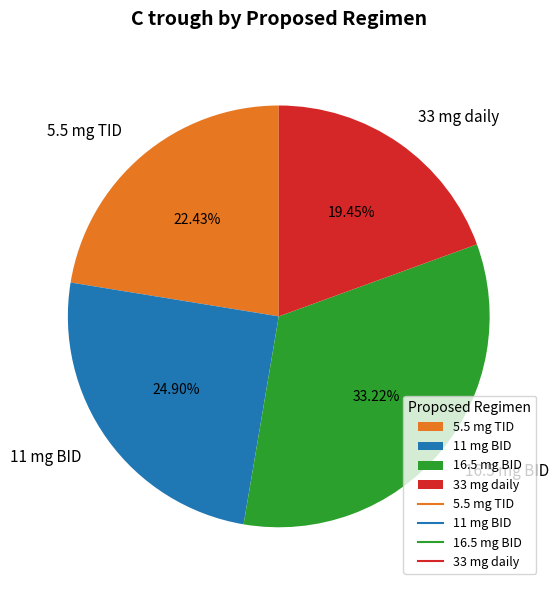

Count the number of slices in the pie.

4